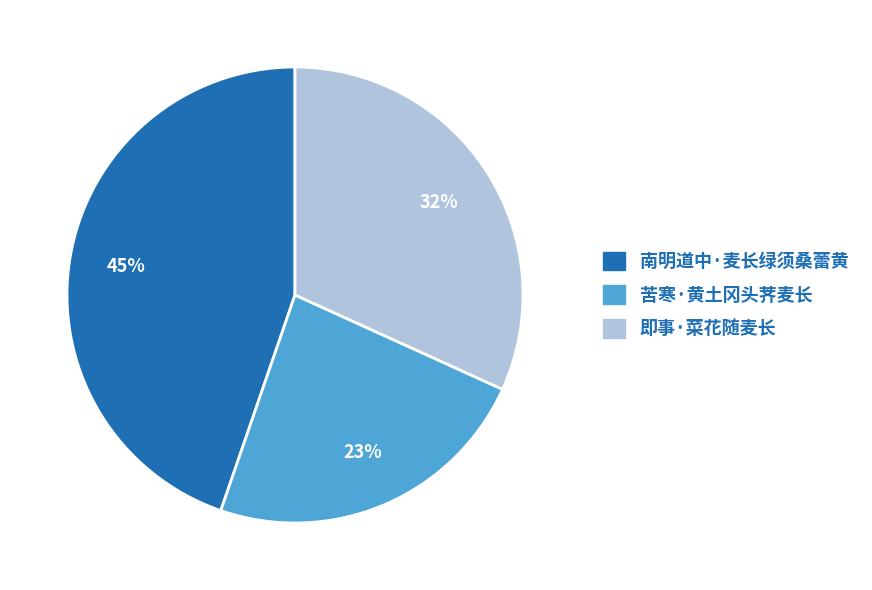

Which slice is the largest?

南明道中·麦长绿须桑蕾黄